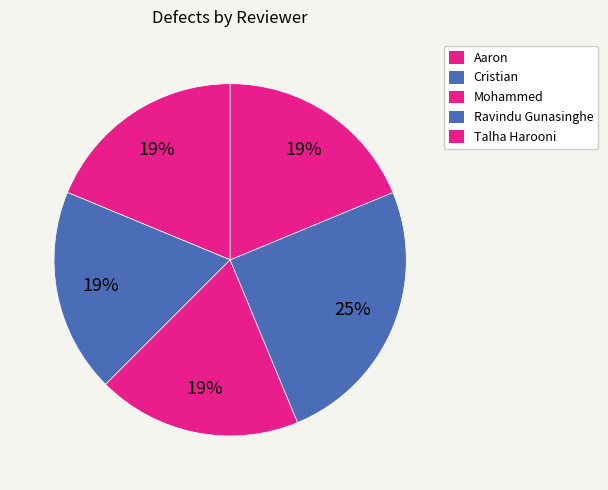

Does Aaron account for over 50% of the chart?

No